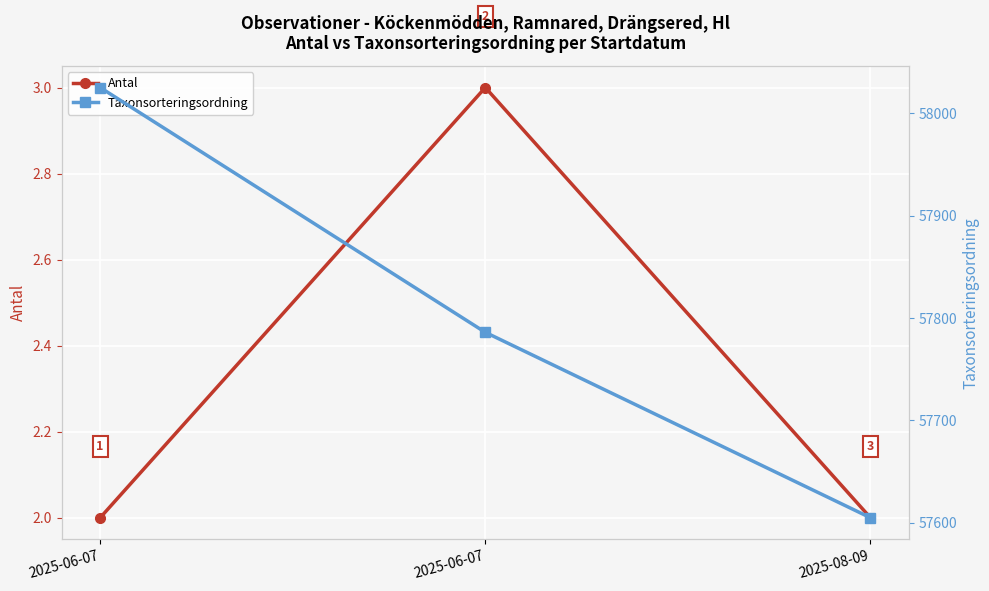

What is the approximate value of Antal at 2025-08-09?

2